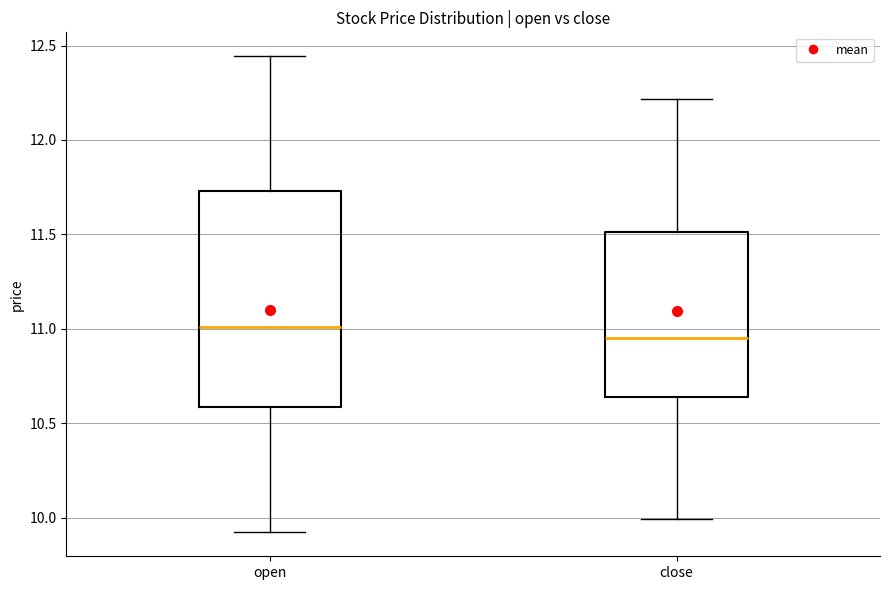

Where does the lower whisker of the box for open end on the y-axis? The values are not printed on the chart, so give them approximately, as read against the axis.

9.90